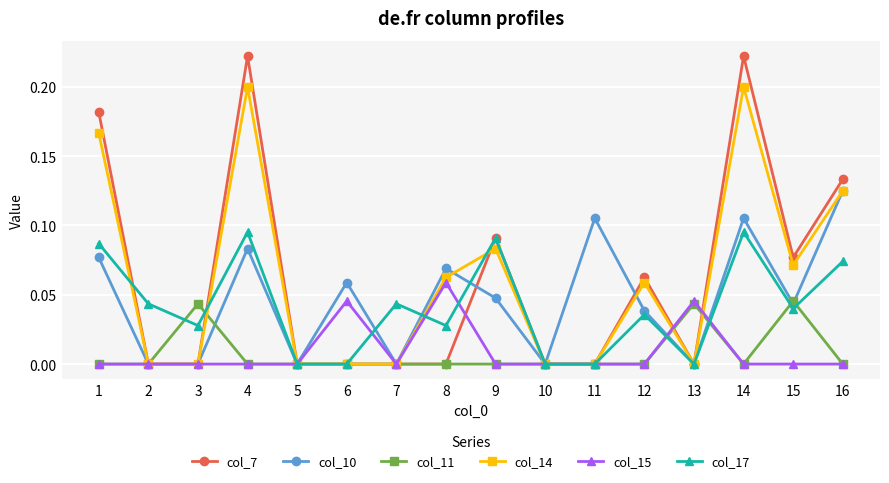

The col_10 series shows 0.0 at 6. True or false?

False